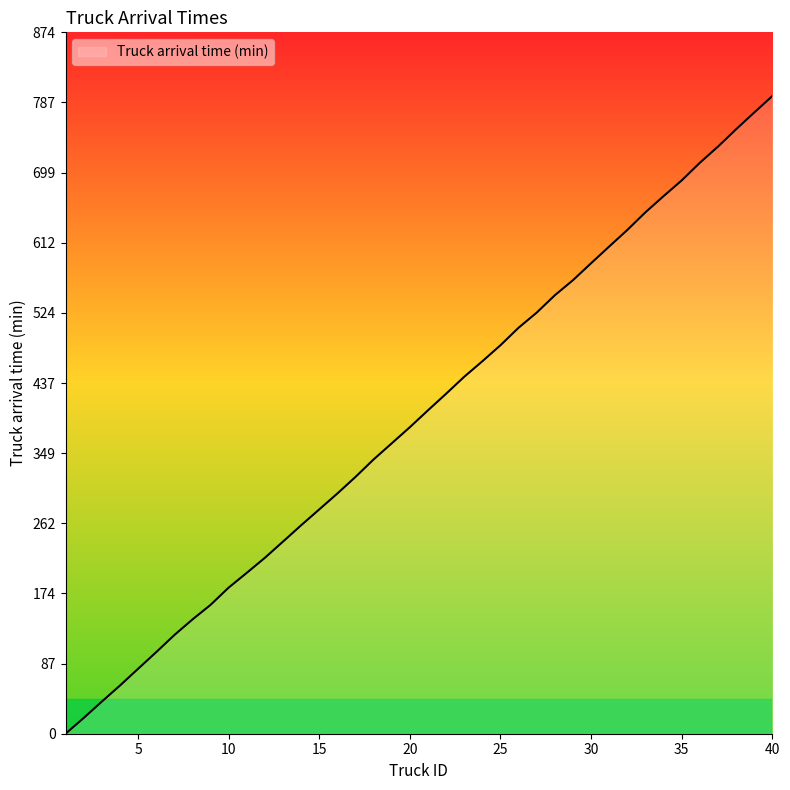

What is the difference between the maximum and minimum values?

795.4